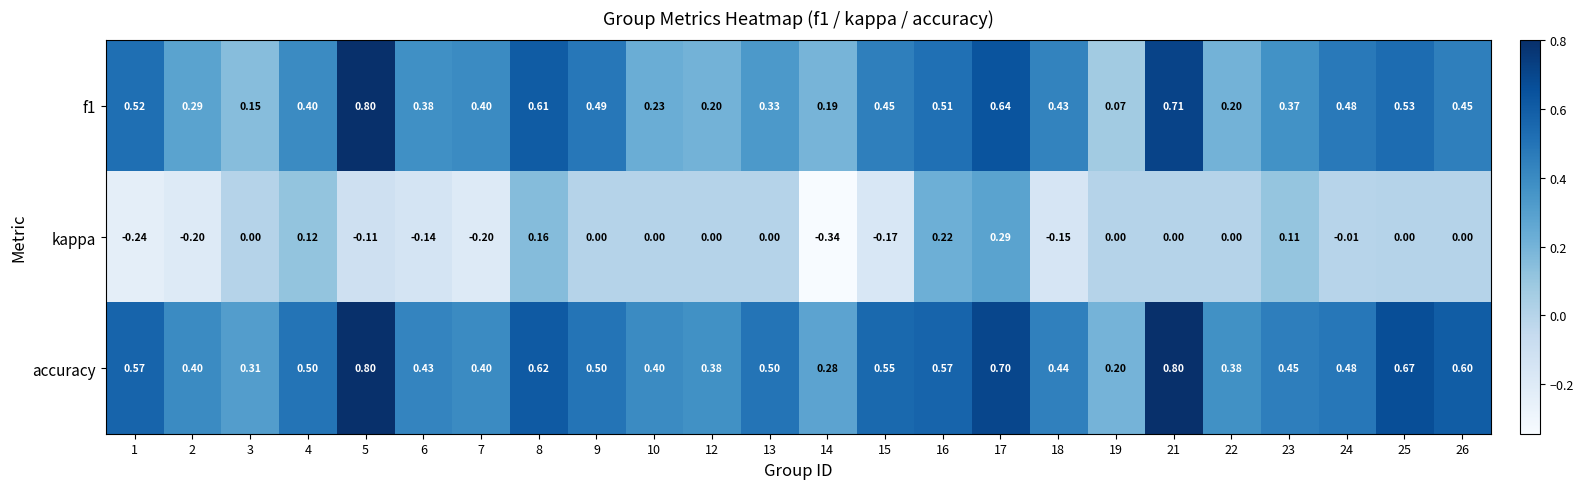

Is the value of kappa at 21 greater than the value of f1 at 23?

No